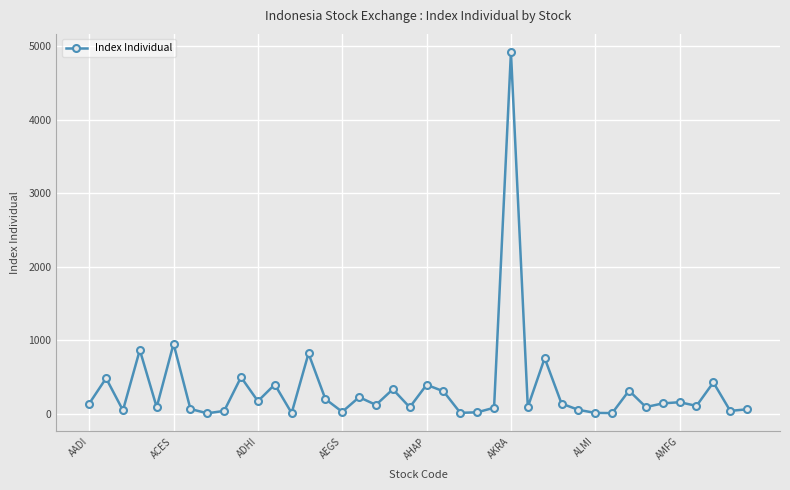

How many series are shown in this chart?

1